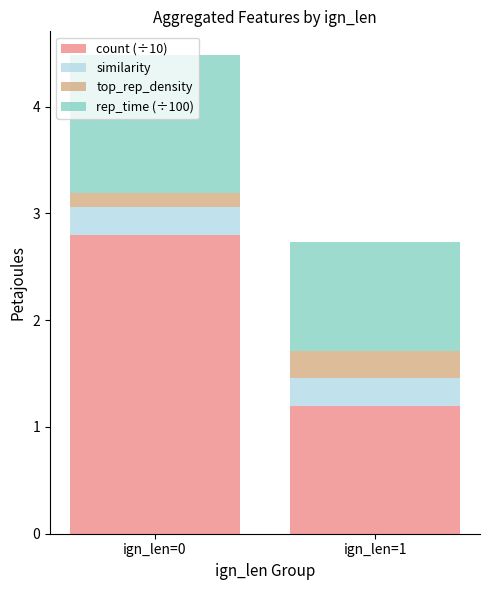

What is the total value across all series at ign_len=1?

2.7